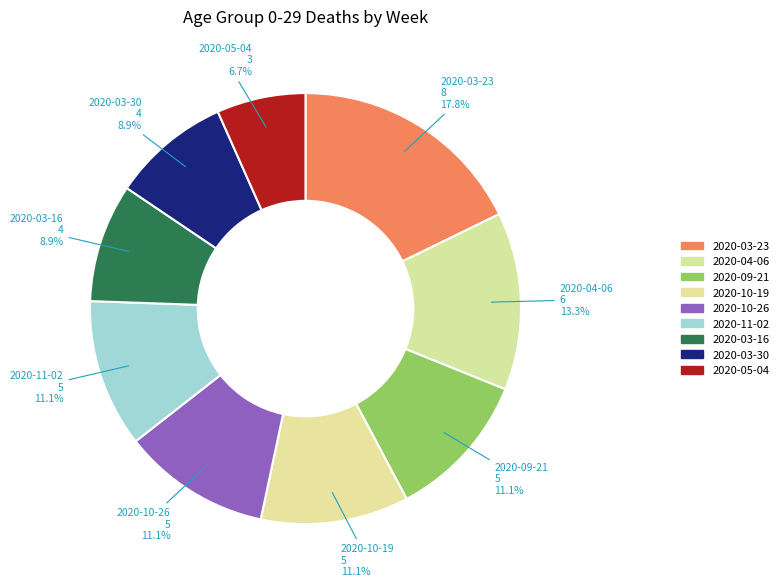

What is the total percentage of 2020-05-04 and 2020-03-30?

15.6%